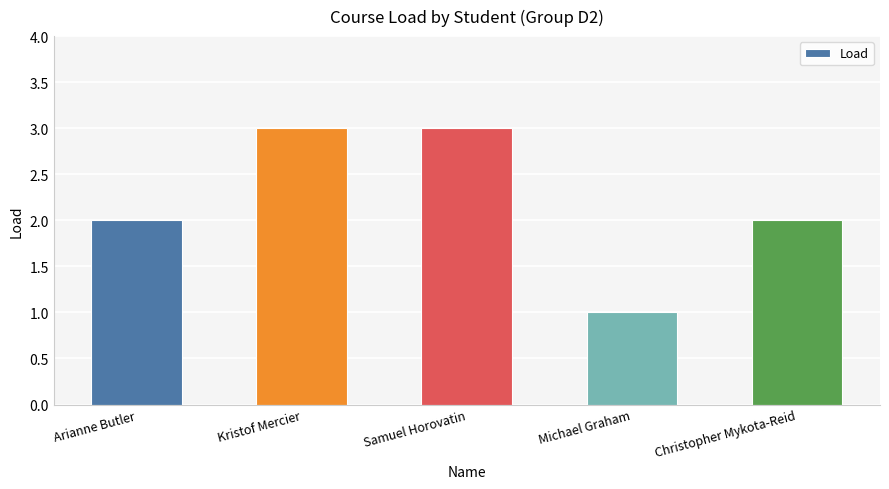

True or false: the data shows 2 at Arianne Butler.

True